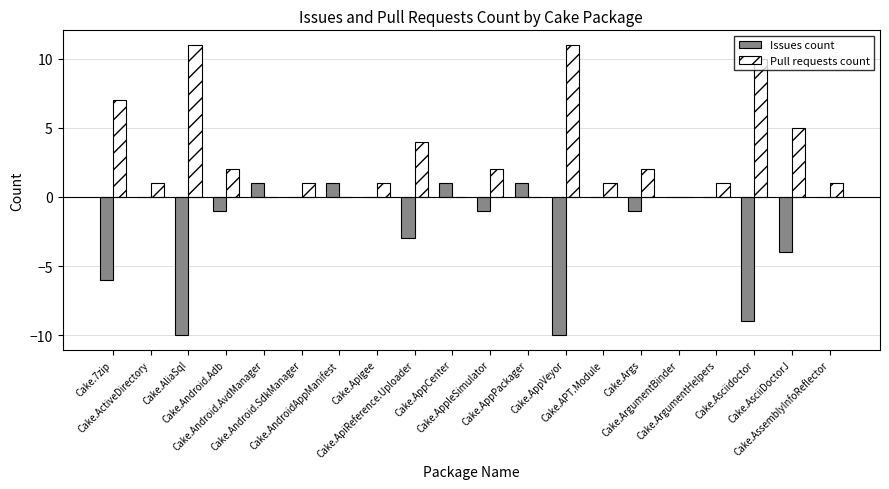

What is the sum of all Pull requests count values?

60